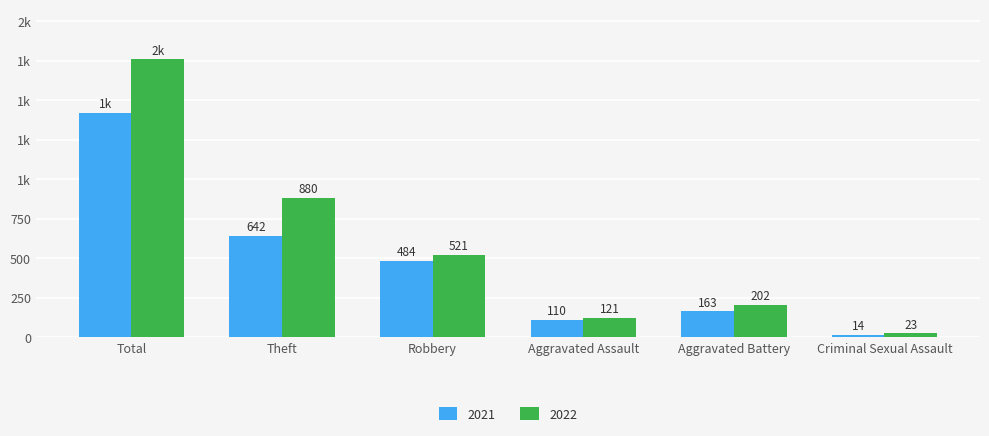

What is the difference between the highest and lowest values at Aggravated Battery?

39